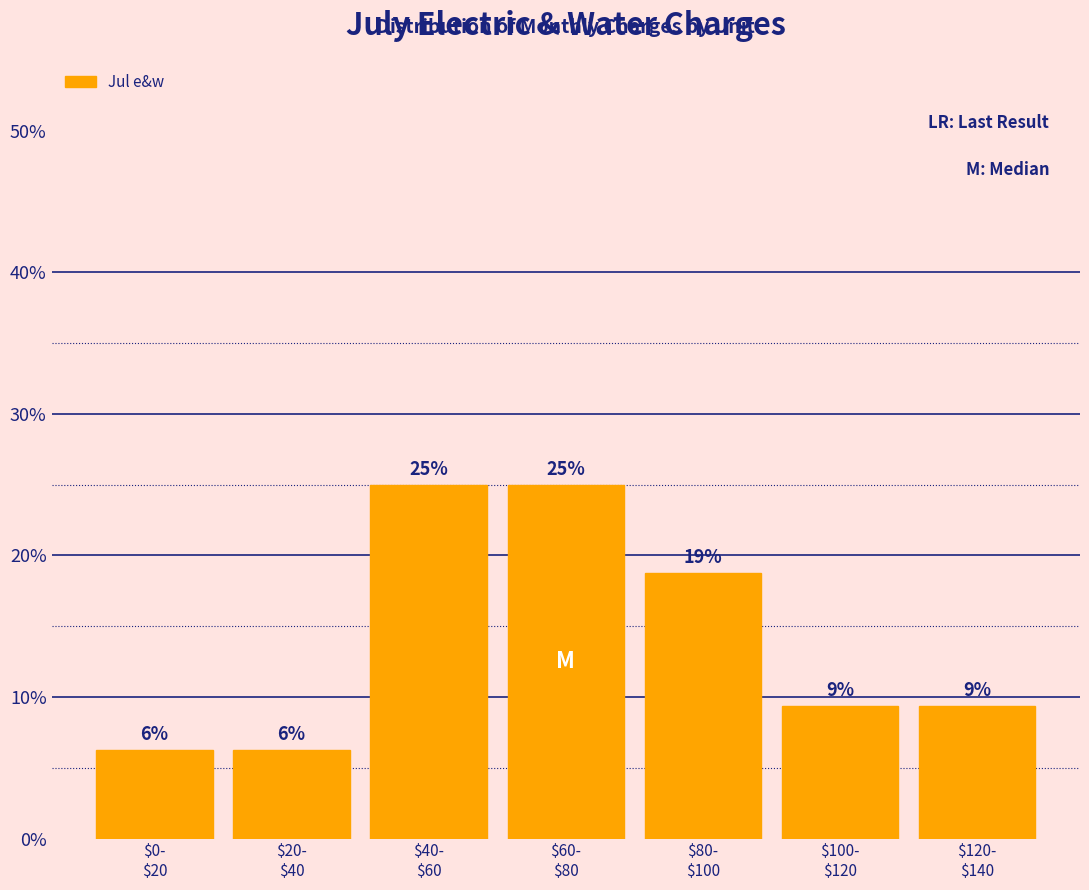

How many bars are there in total?

7